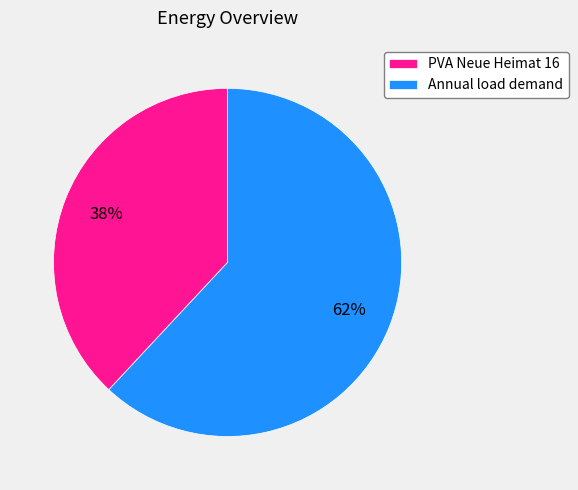

Is there a majority slice in this chart?

Yes